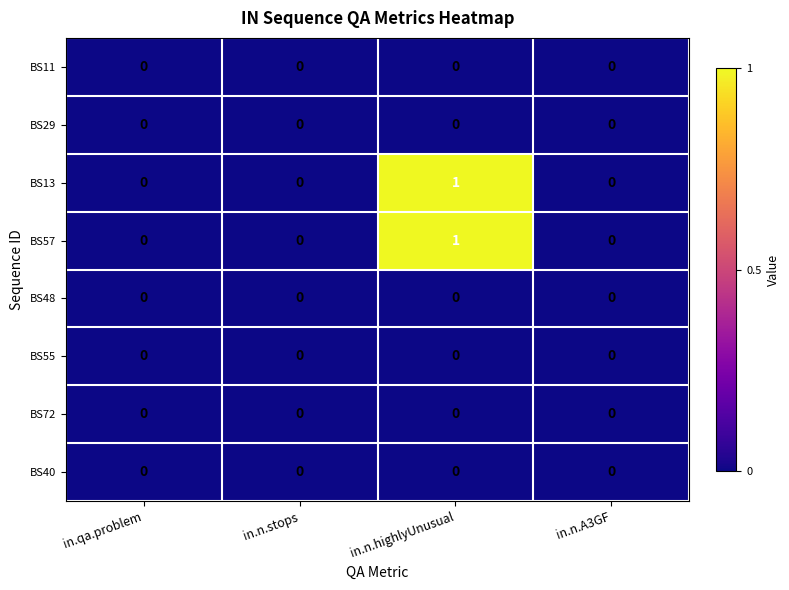

Which label corresponds to the largest value in the chart?

in.n.highlyUnusual